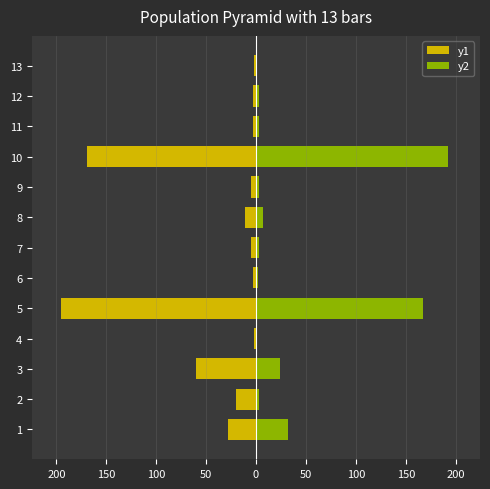

Reading left to right, list all the values displayed in this chart.

y1: -28	-20	-60	-2	-195	-3	-5	-11	-5	-169	-3	-3	-2
y2: 32	3	24	1	167	2	3	7	3	192	3	3	1